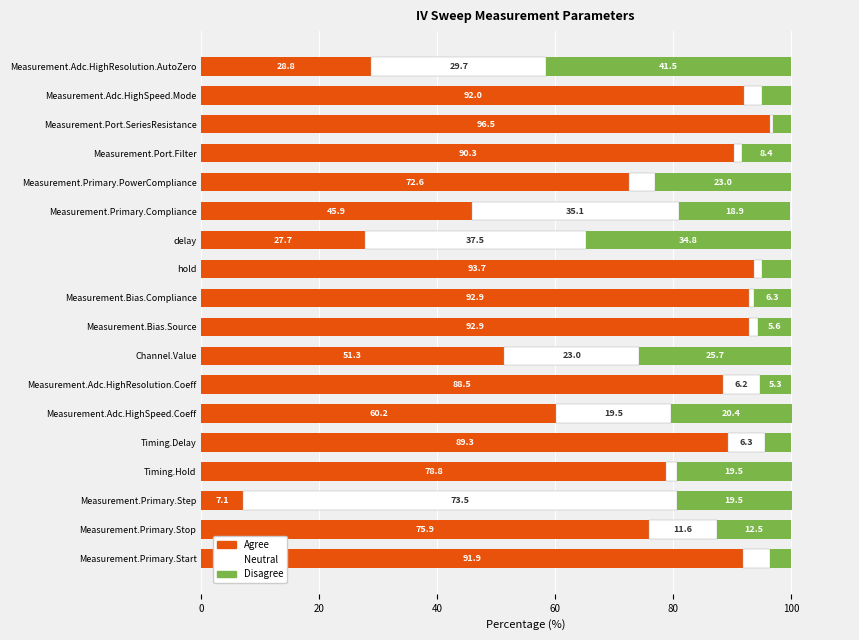

How many series are shown in this chart?

3